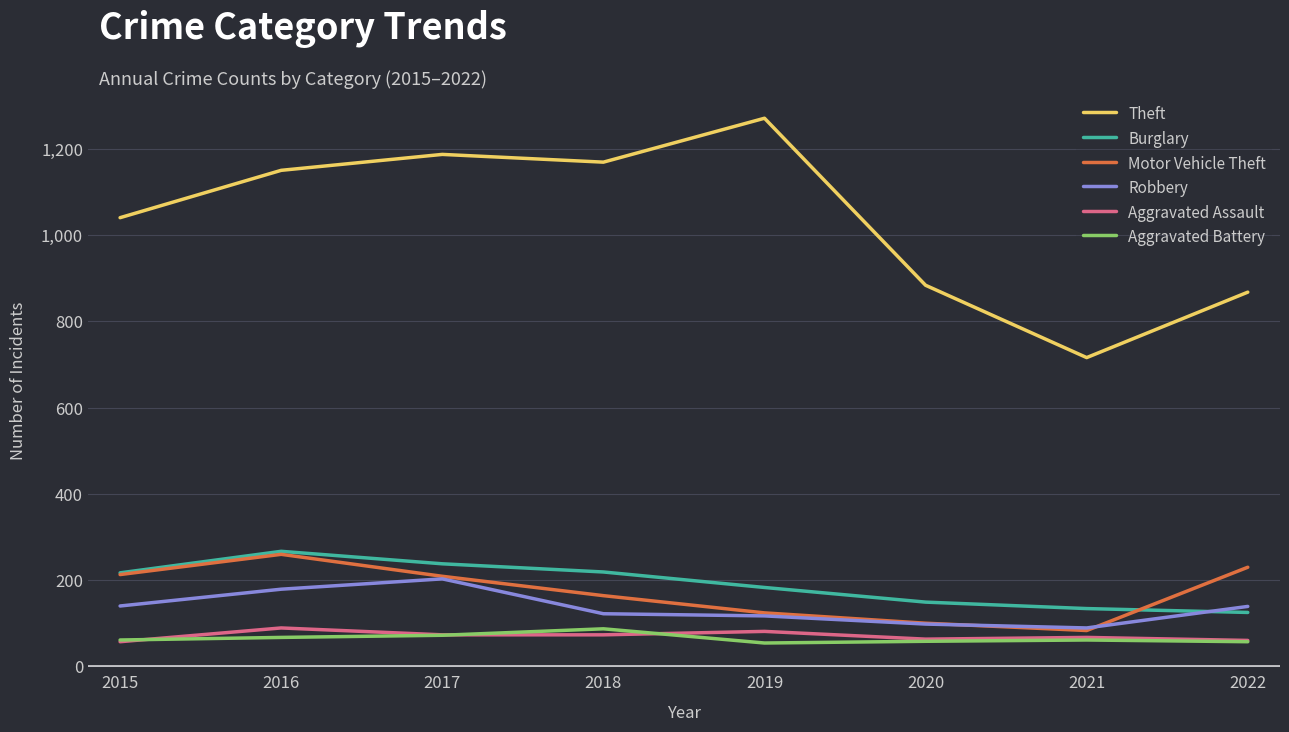

Is it true that Burglary equals 148 at 2020?

True